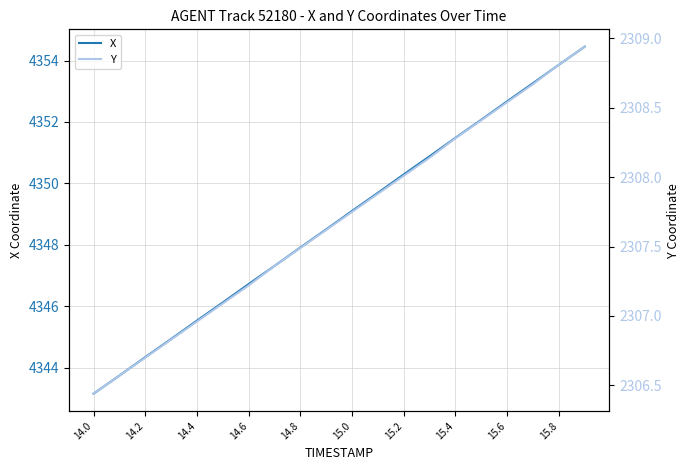

At which label does X reach its minimum?

14.0